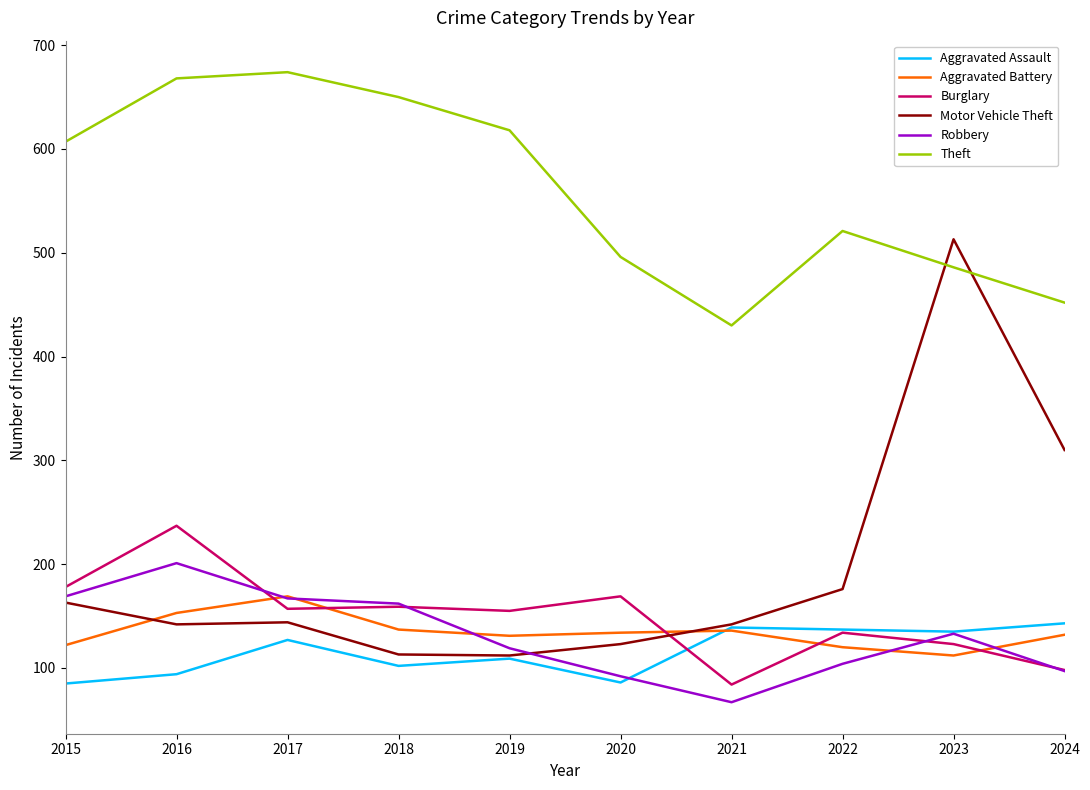

What is the total value across all series at 2022?

1192